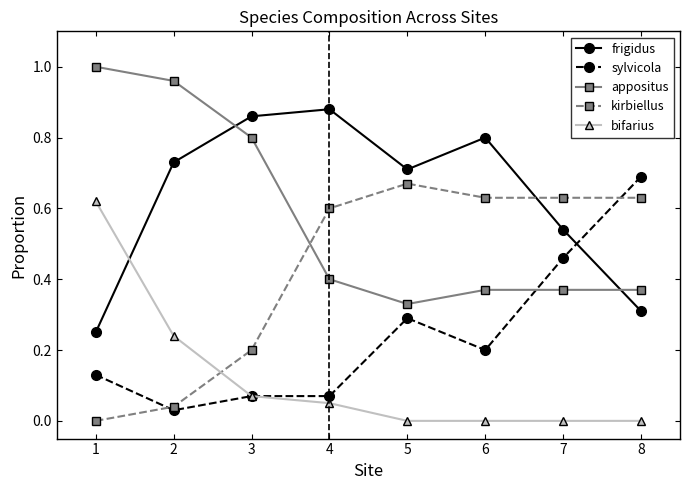

True or false: bifarius has more than 1 points higher than both neighbors.

False